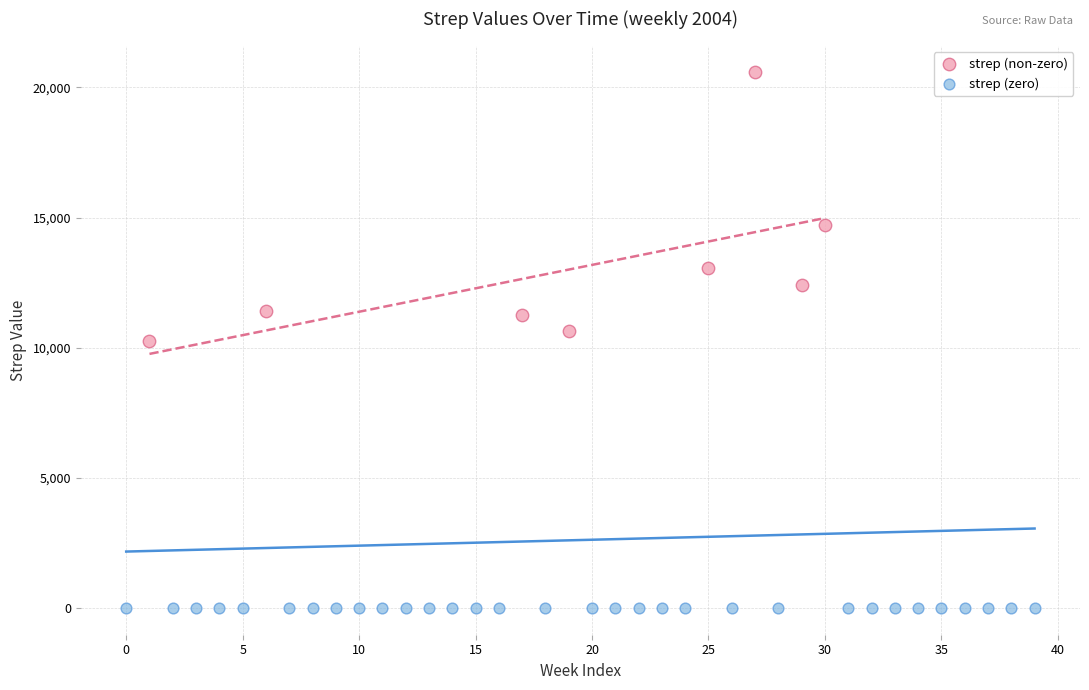

Which series contains the highest Y value?

strep (non-zero)